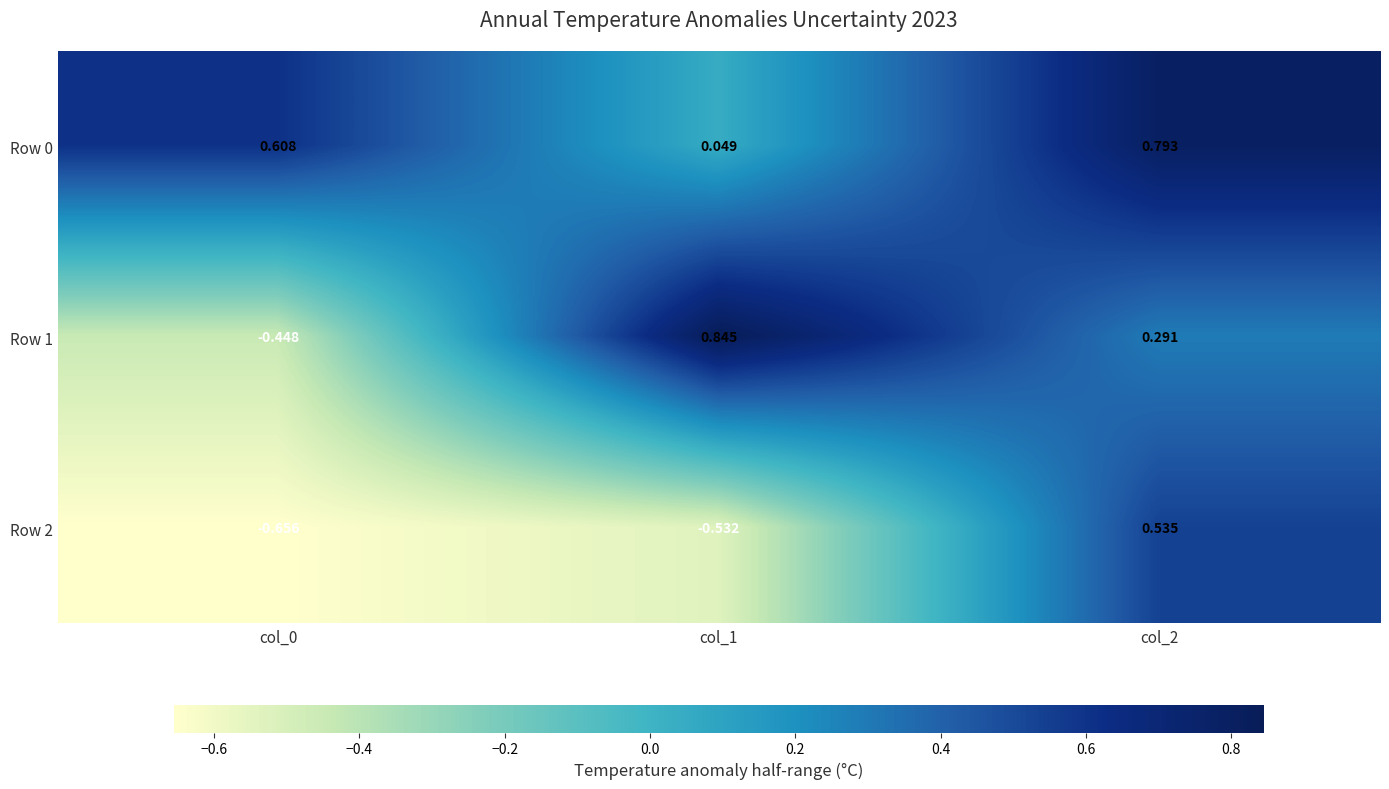

Is the value of Row 2 at col_2 greater than the value of Row 1 at col_2?

Yes